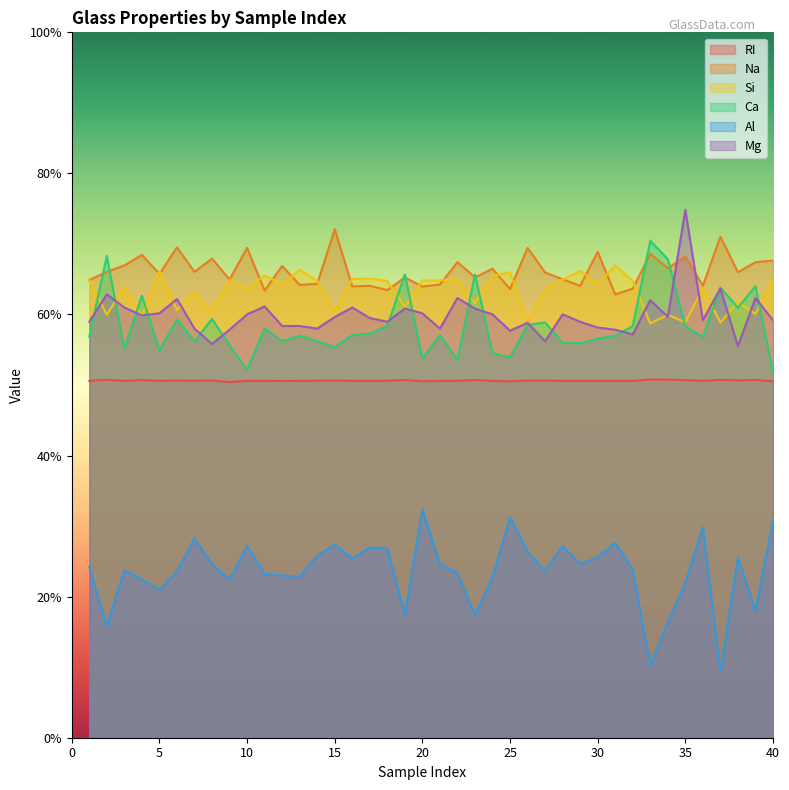

Does the chart display data point markers on the line(s)?

No